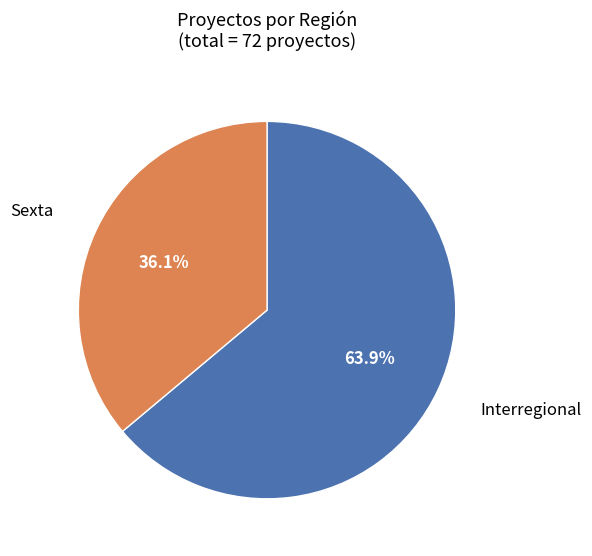

Does any single category account for the majority?

Yes